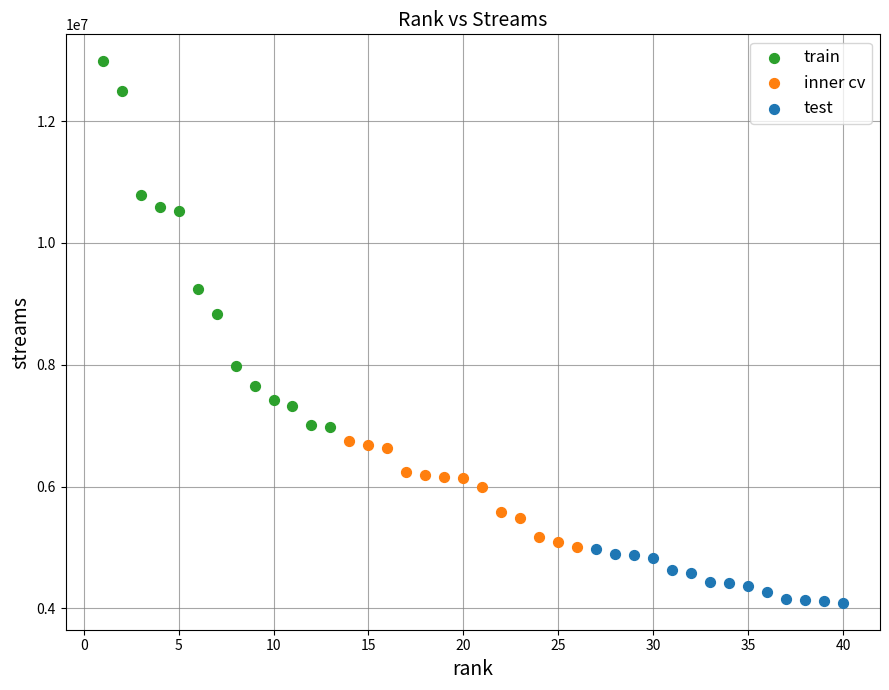

Which series reaches the minimum Y coordinate?

test